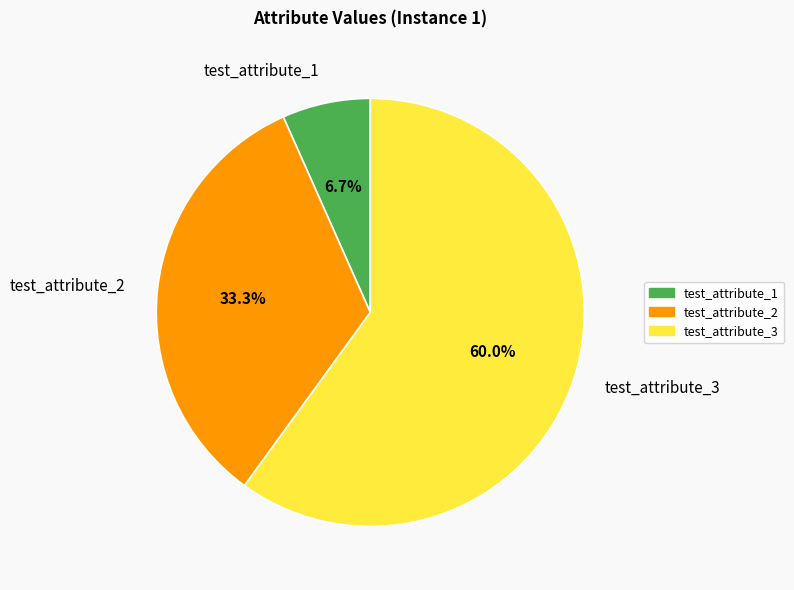

What is the total percentage of test_attribute_1 and test_attribute_2?

40.0%